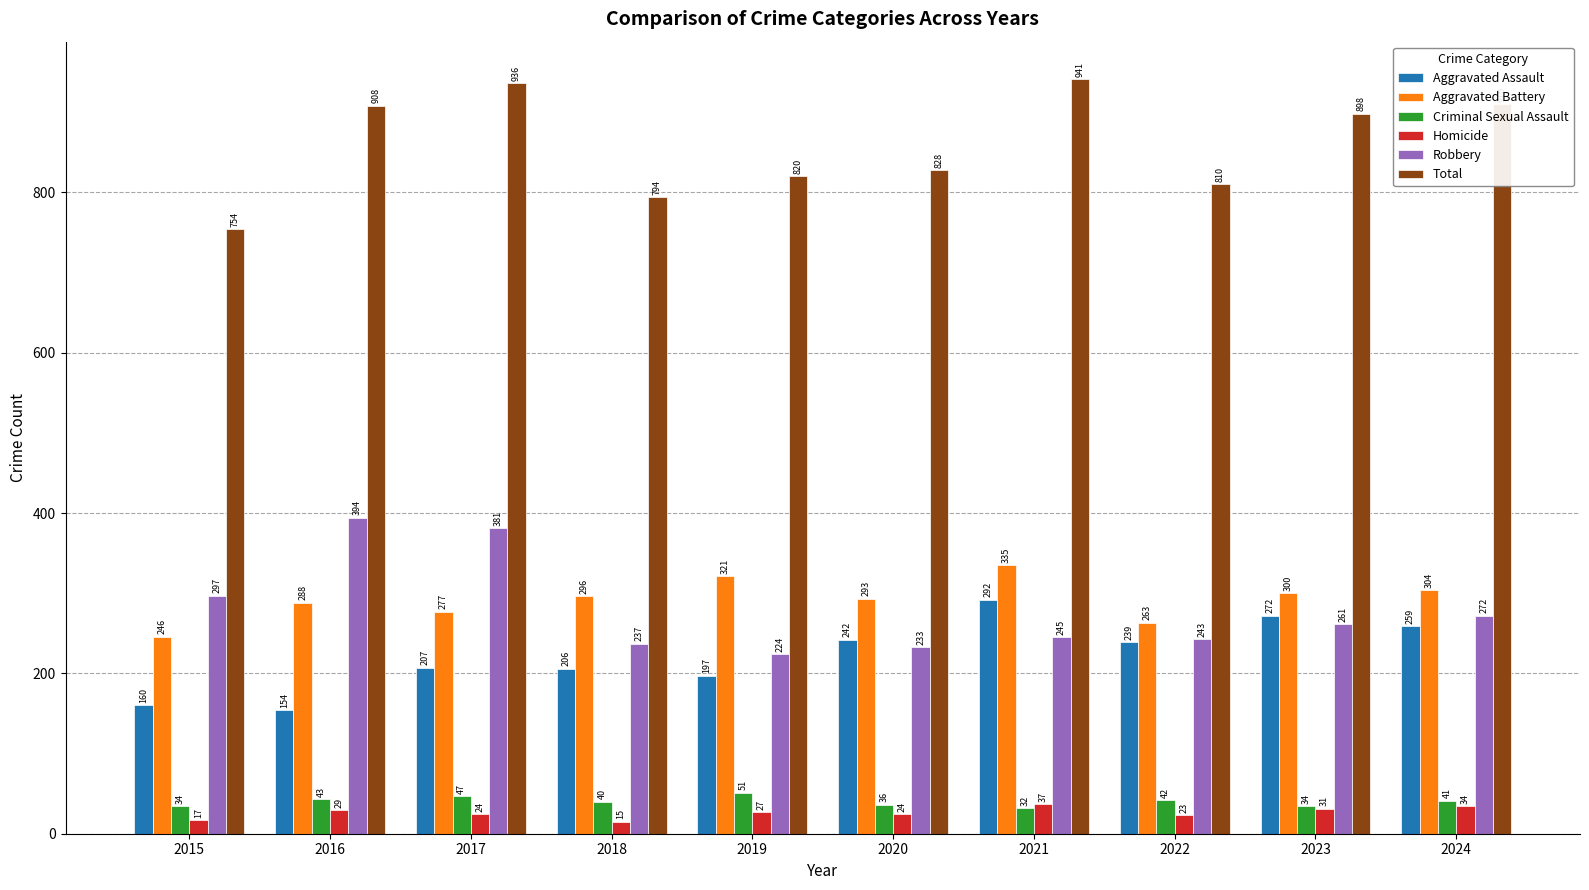

What are all the series names shown in the legend?

Aggravated Assault, Aggravated Battery, Criminal Sexual Assault, Homicide, Robbery, Total